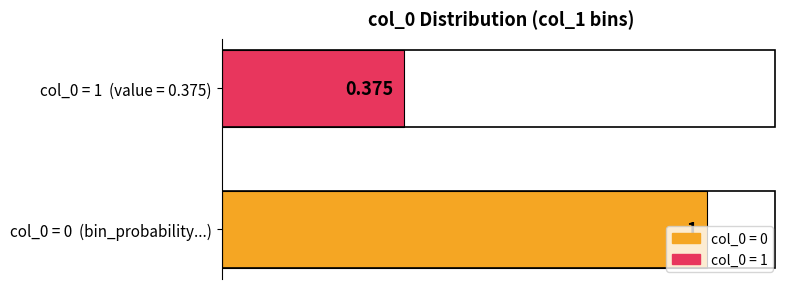

Which category has the lowest value across all series?

col_0 = 1  (value = 0.375)